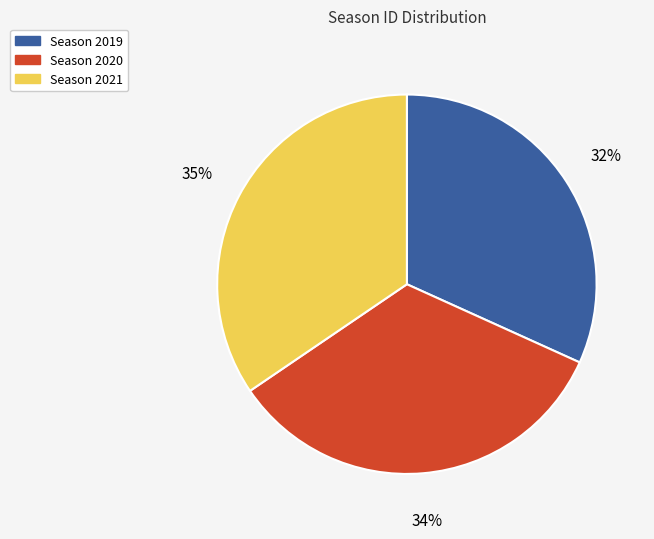

Is there any slice that represents more than half of the pie?

No